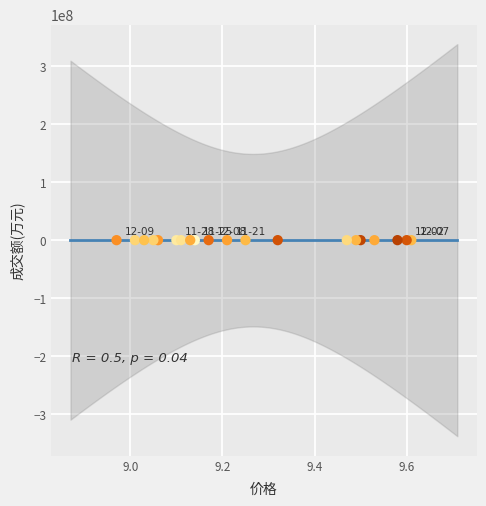

What is the range of Y values (max minus min)?

69174